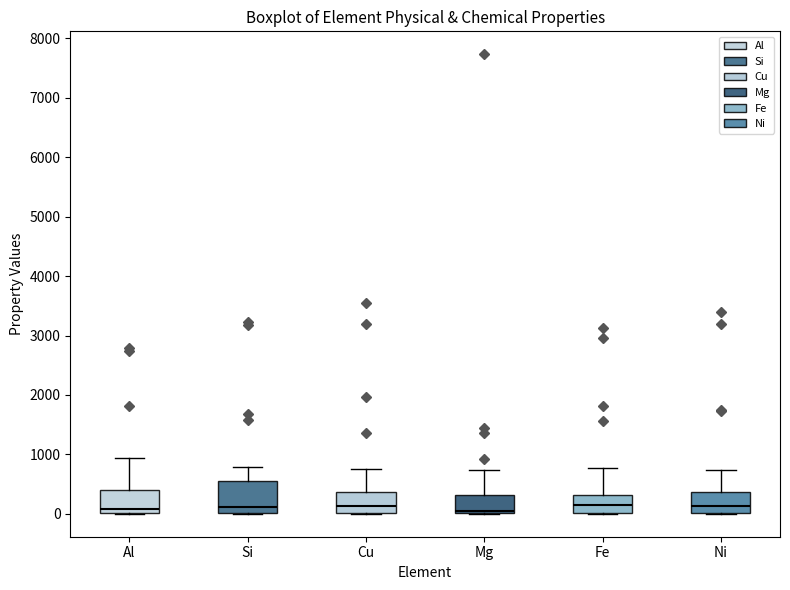

Which box is the tallest, from its lower edge to its upper edge?

Si